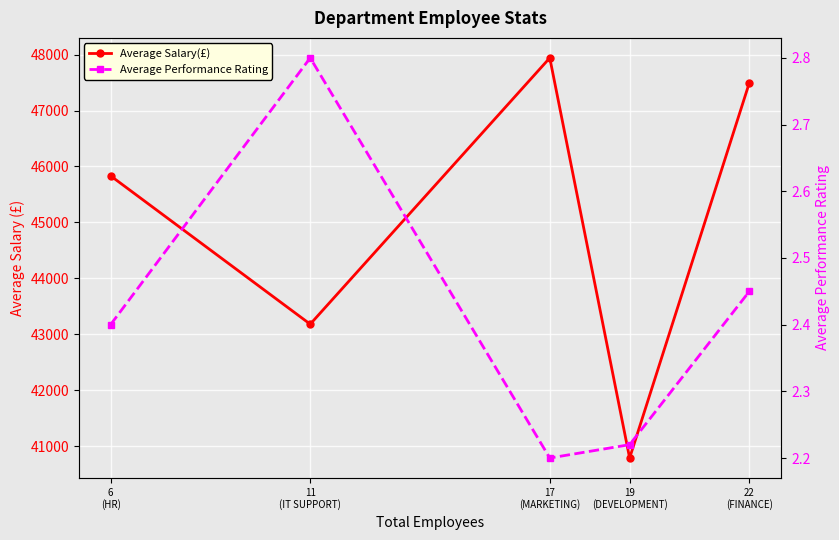

Which category has the highest value across all series?

17
(MARKETING)